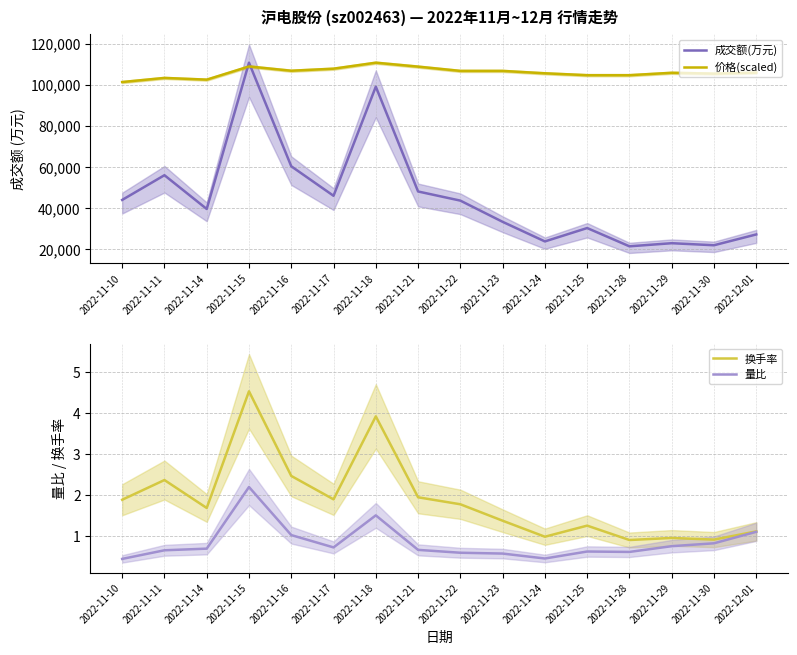

What is the value of the 价格(scaled) point at the 15th from the left?

105429.6